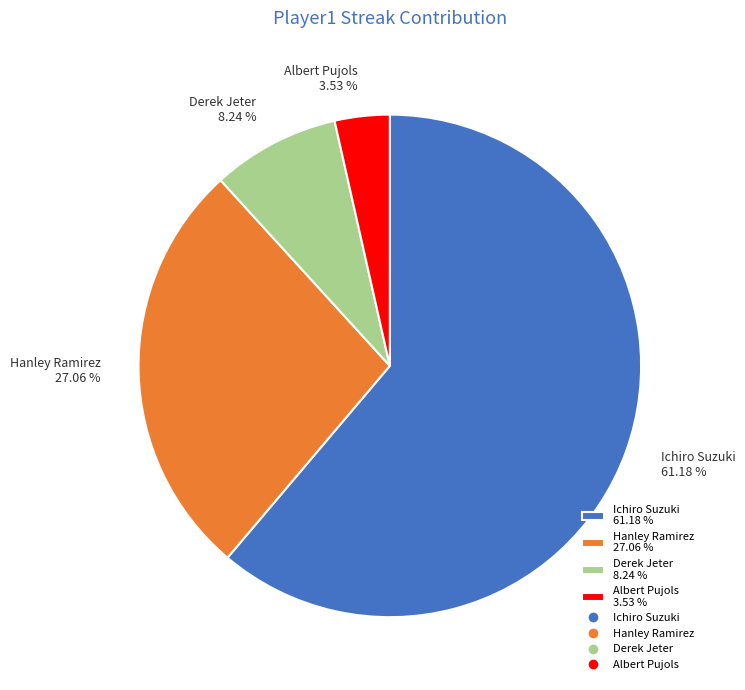

Rank the categories by value from lowest to highest.

Albert Pujols, Derek Jeter, Hanley Ramirez, Ichiro Suzuki